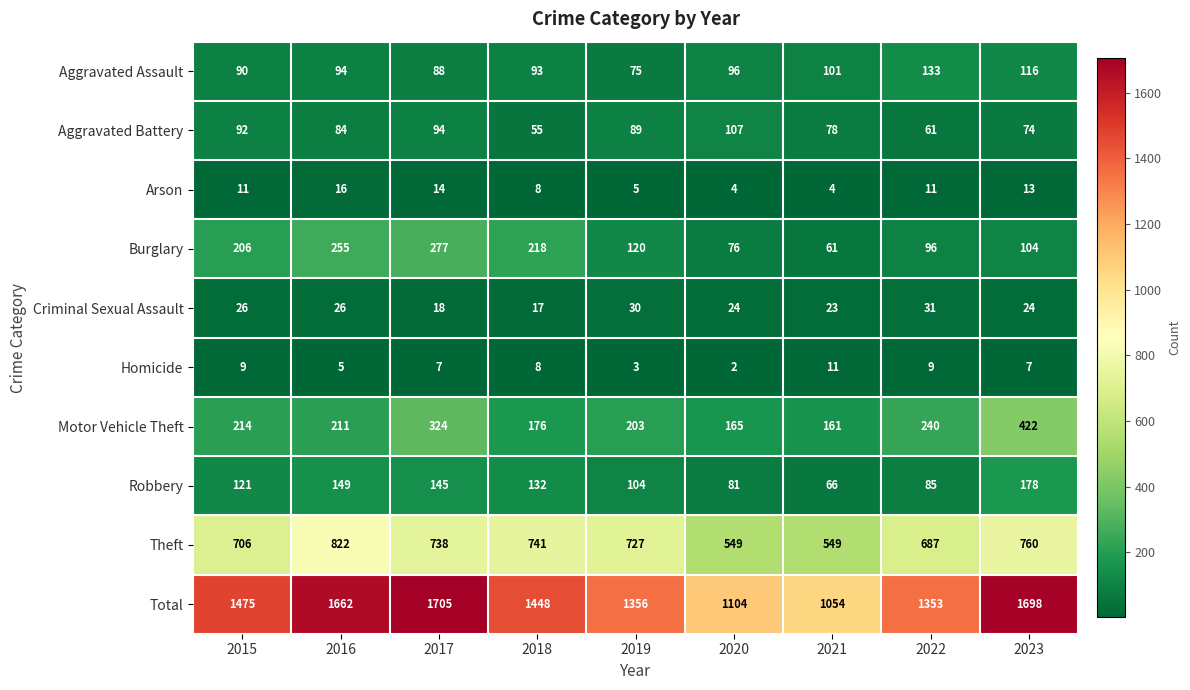

Rank the series at 2019 from highest to lowest value.

Total, Theft, Motor Vehicle Theft, Burglary, Robbery, Aggravated Battery, Aggravated Assault, Criminal Sexual Assault, Arson, Homicide